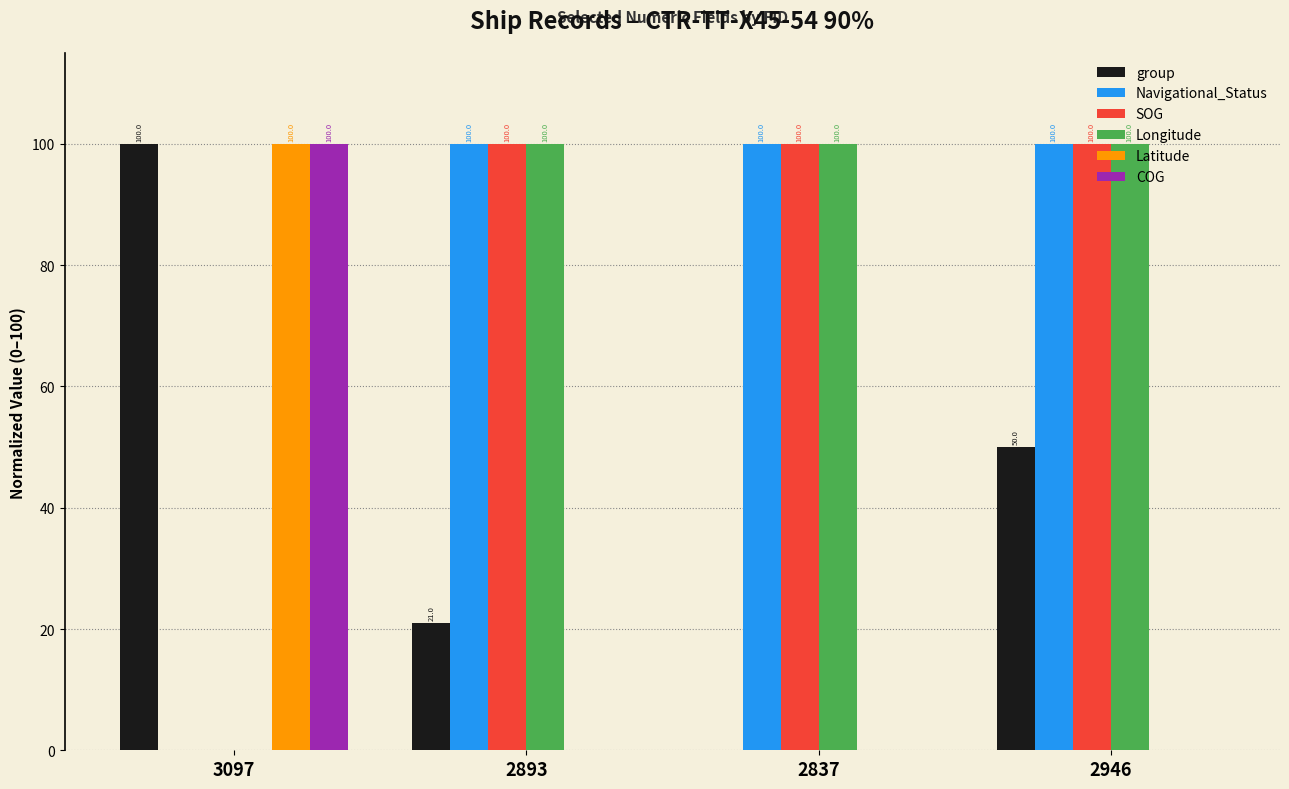

True or false: group has a value of 47.8 at 2837.

False